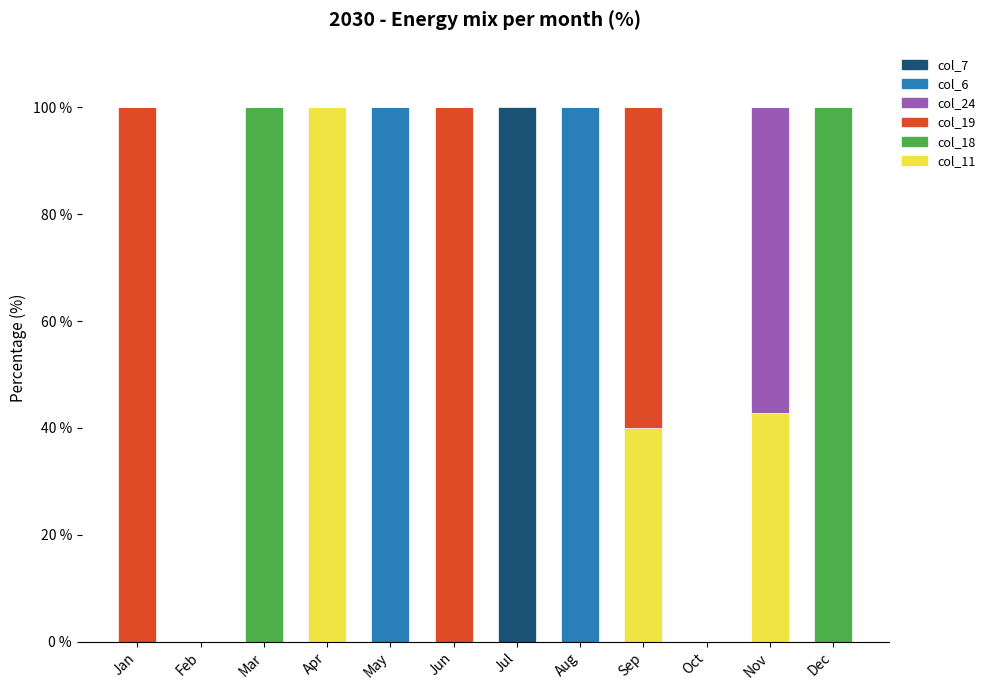

Which category has the highest value in the col_11 series?

Apr